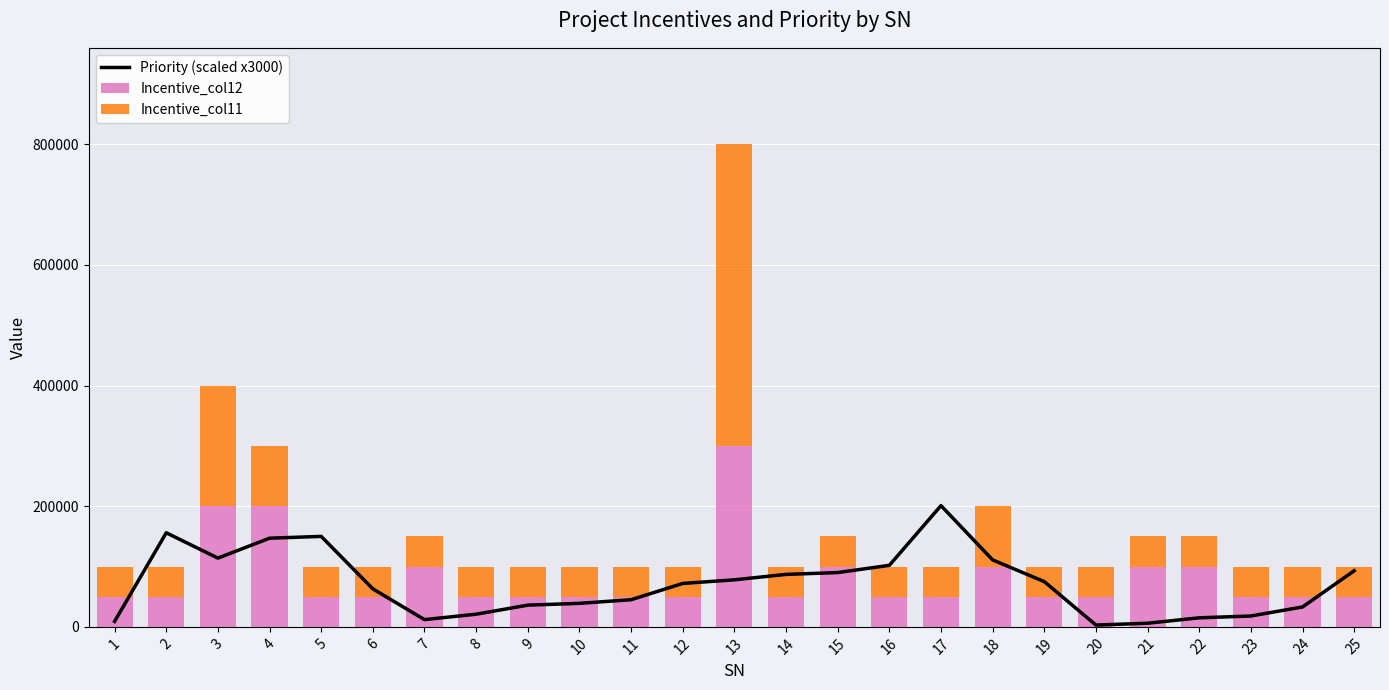

Is it true that Priority (scaled x3000) equals 90000 at 15?

True